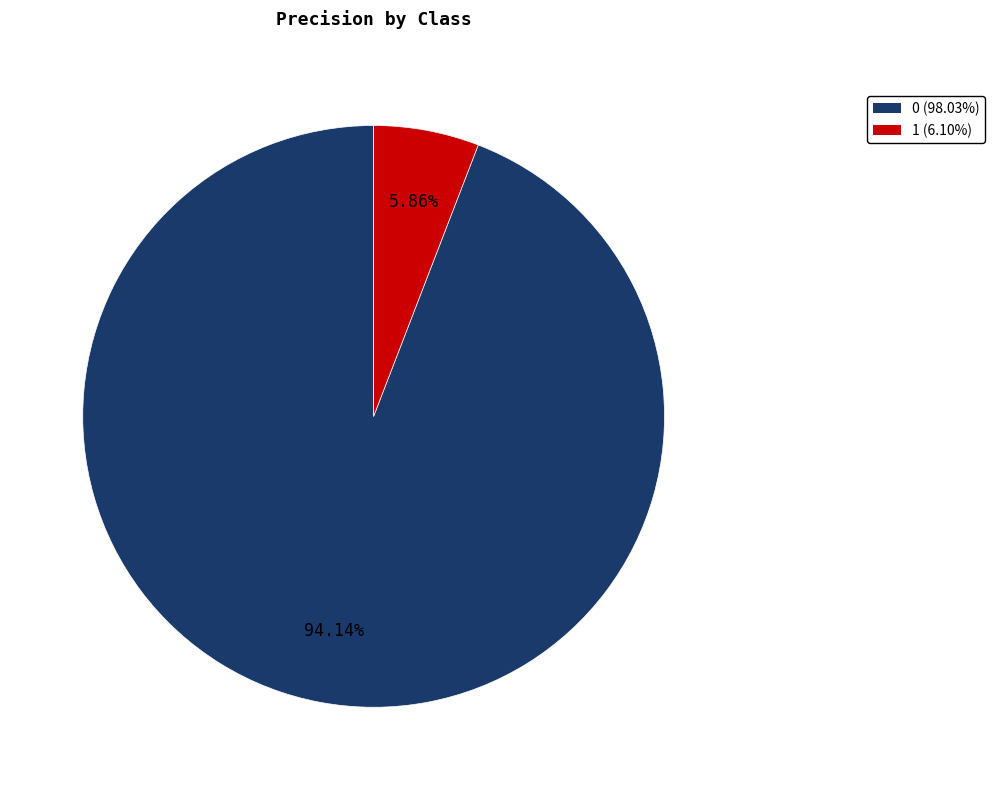

To the nearest percent, what is the difference between the 1 and 0 slice percentages?

88%